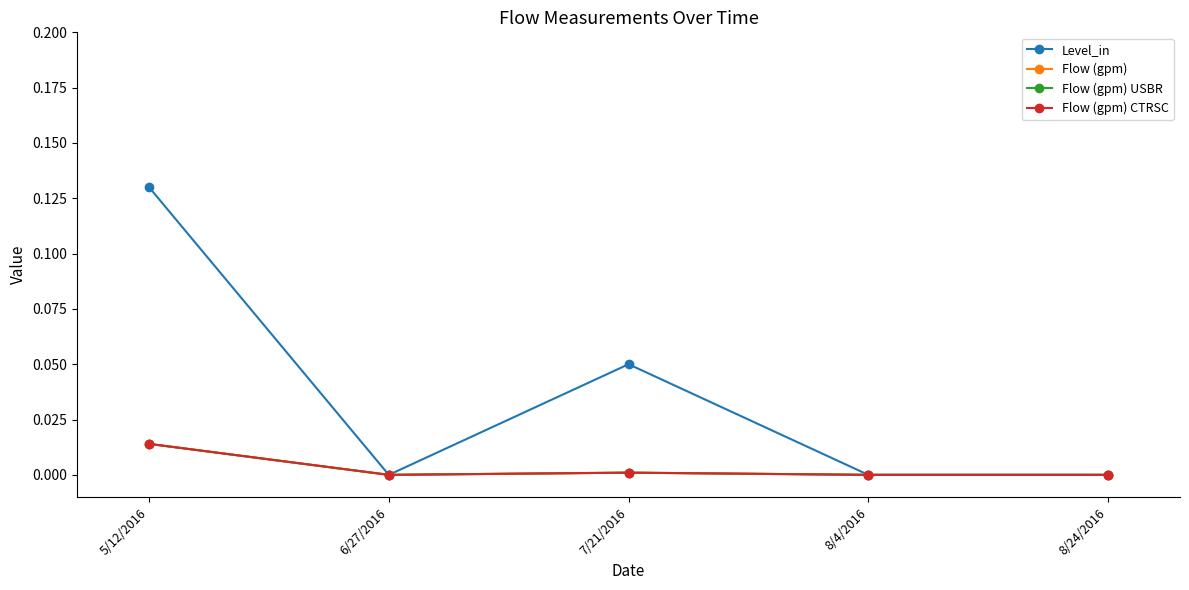

At how many categories does at least one series exceed 0?

2